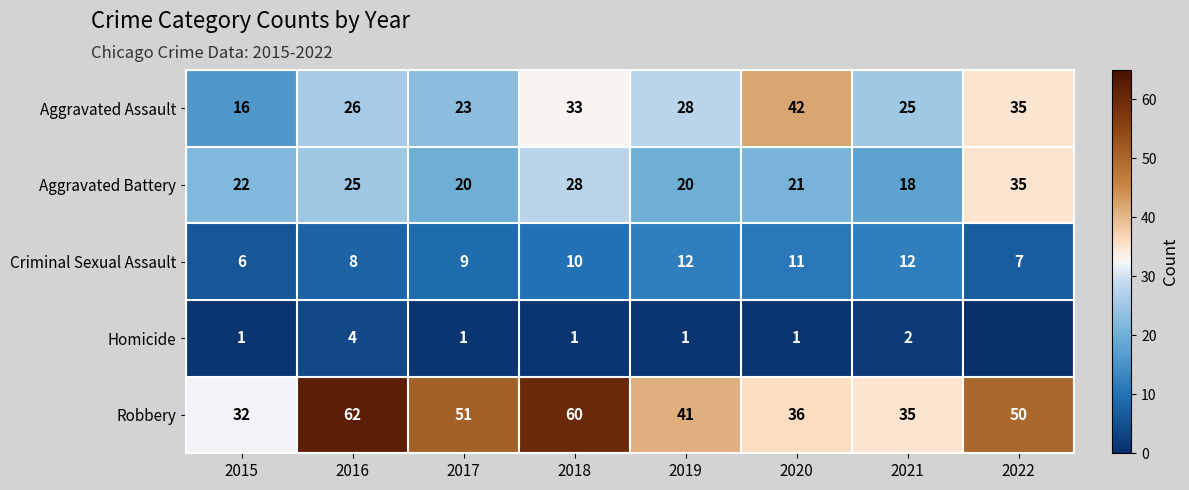

Is it true that Aggravated Assault equals 26 at 2016?

True